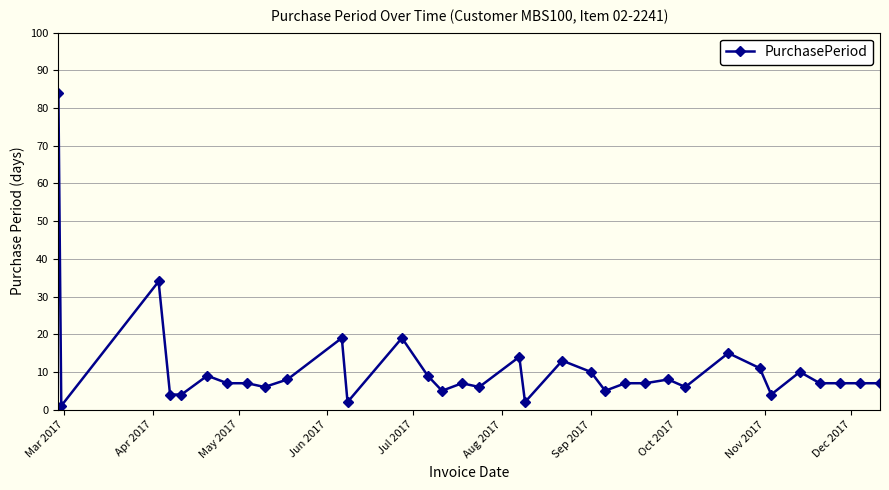

How many distinct data groups are displayed?

1